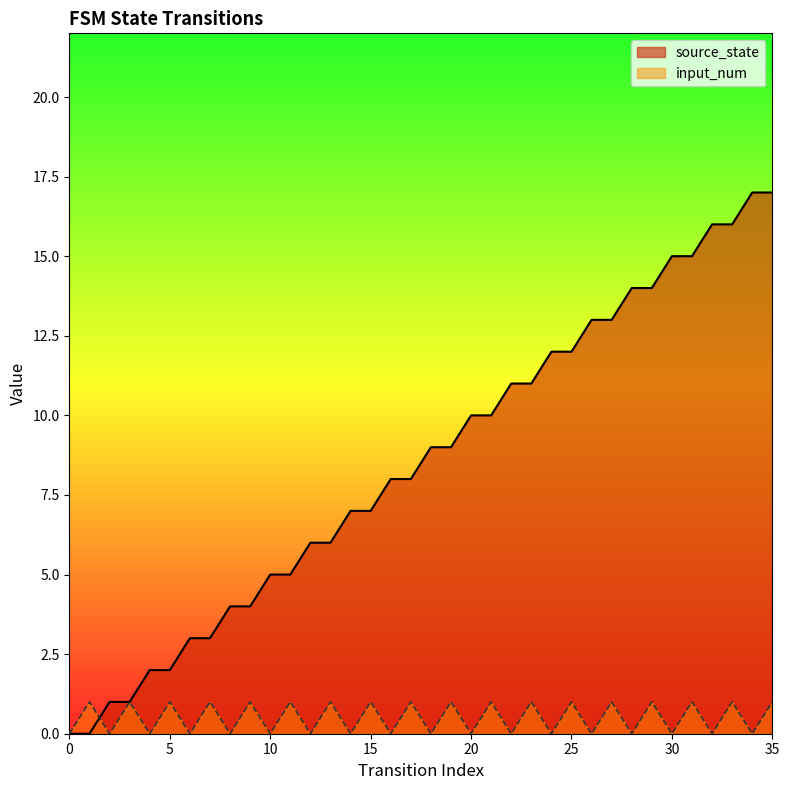

Reading left to right, transcribe all the data shown in this chart.

source_state: 0=0	1=0	2=1	3=1	4=2	5=2	6=3	7=3	8=4	9=4	10=5	11=5	12=6	13=6	14=7	15=7	16=8	17=8	18=9	19=9	20=10	21=10	22=11	23=11	24=12	25=12	26=13	27=13	28=14	29=14	30=15	31=15	32=16	33=16	34=17	35=17
input_num: 0=0	1=1	2=0	3=1	4=0	5=1	6=0	7=1	8=0	9=1	10=0	11=1	12=0	13=1	14=0	15=1	16=0	17=1	18=0	19=1	20=0	21=1	22=0	23=1	24=0	25=1	26=0	27=1	28=0	29=1	30=0	31=1	32=0	33=1	34=0	35=1